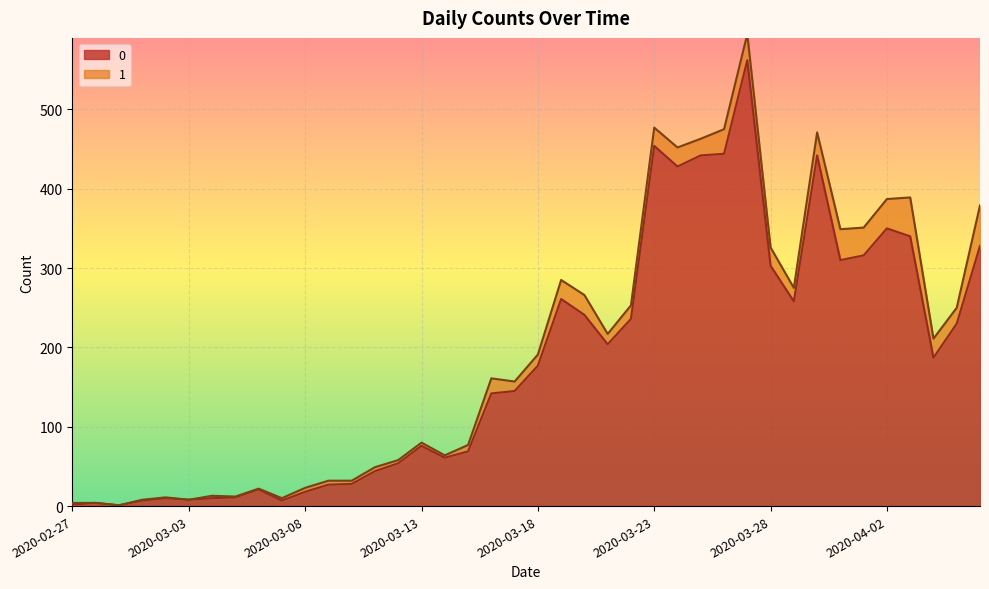

What is the maximum value shown in the chart?

562